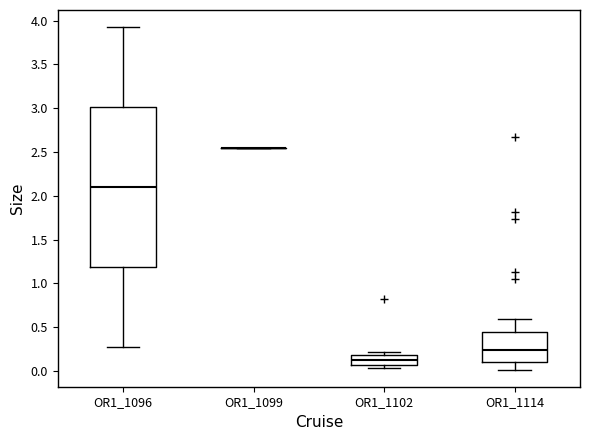

Reading left to right, read every box against the y-axis: the position of its median line, the range the box covers, and the ends of its whiskers. The values are not printed on the chart, so give them approximately, as read against the axis.

OR1_1096: median 2.10, box 1.20 to 3.00, whiskers 0.25 to 3.95
OR1_1099: box collapsed to a line at 2.55, whiskers 2.55 to 2.55
OR1_1102: median 0.10, box 0.05 to 0.20, whiskers 0.05 (just below the box's lower edge) to 0.20 (just above the box's upper edge)
OR1_1114: median 0.25, box 0.10 to 0.45, whiskers 0.00 to 0.60